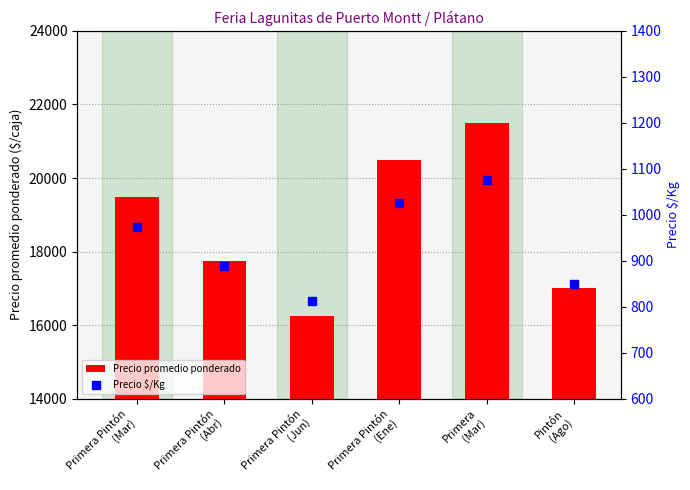

Which series has the largest total across all categories?

Precio promedio ponderado